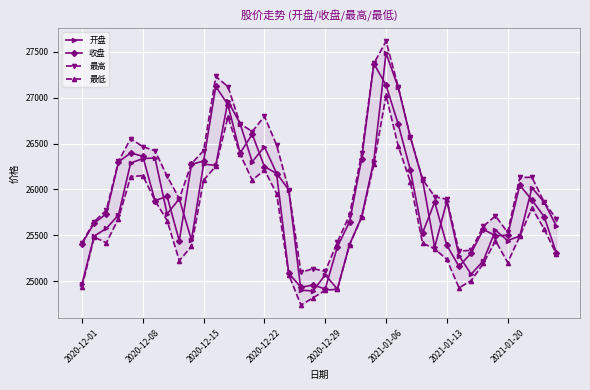

At which label does 开盘 reach its peak?

2021-01-06